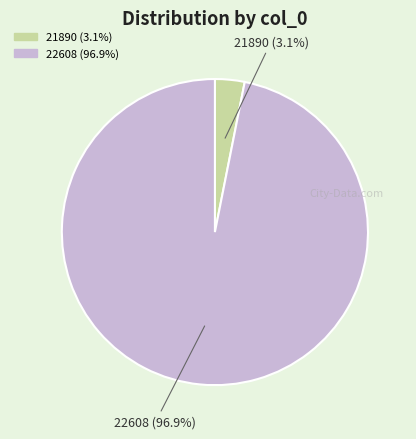

To the nearest percent, what portion does 22608 represent?

97%